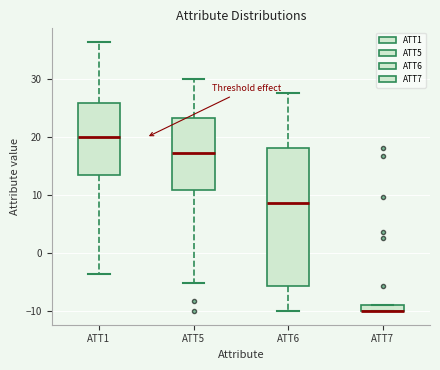

Comparing the boxes themselves (not the whiskers), which one is the tallest?

ATT6